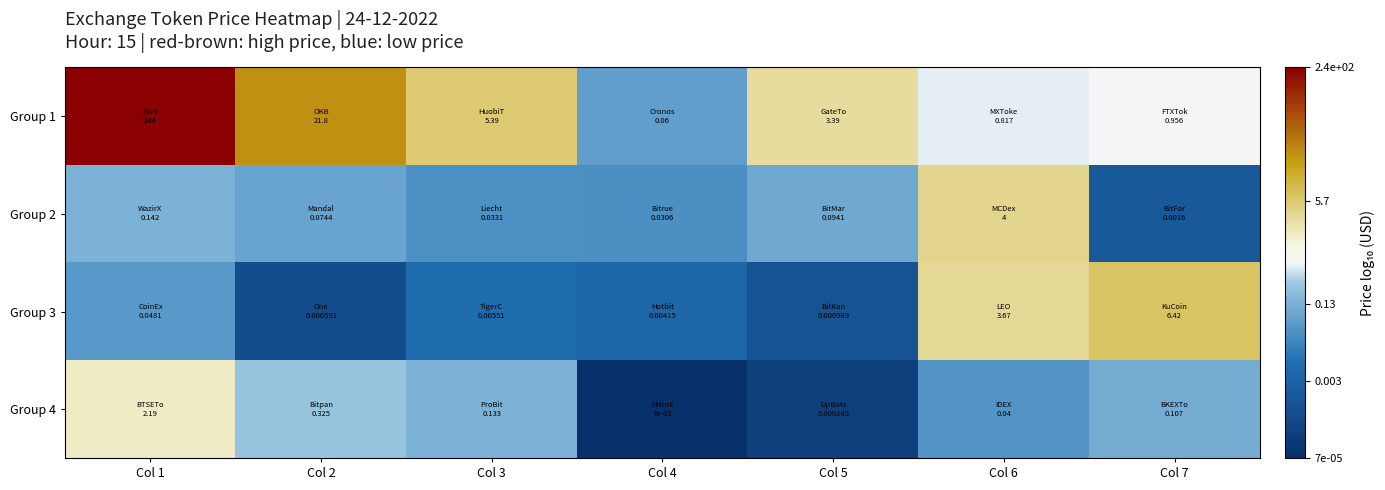

At which category does the chart reach its minimum across all series?

Col 4